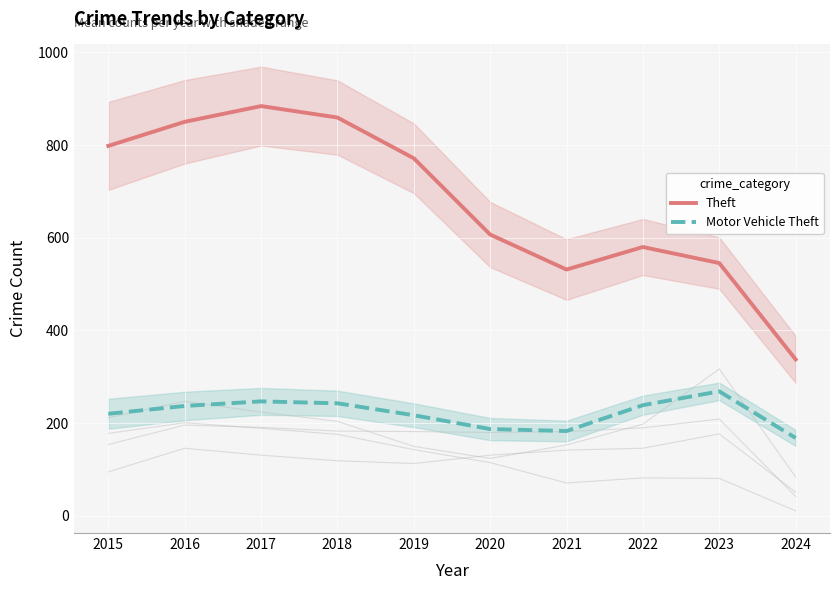

How many lines are shown in the chart?

2